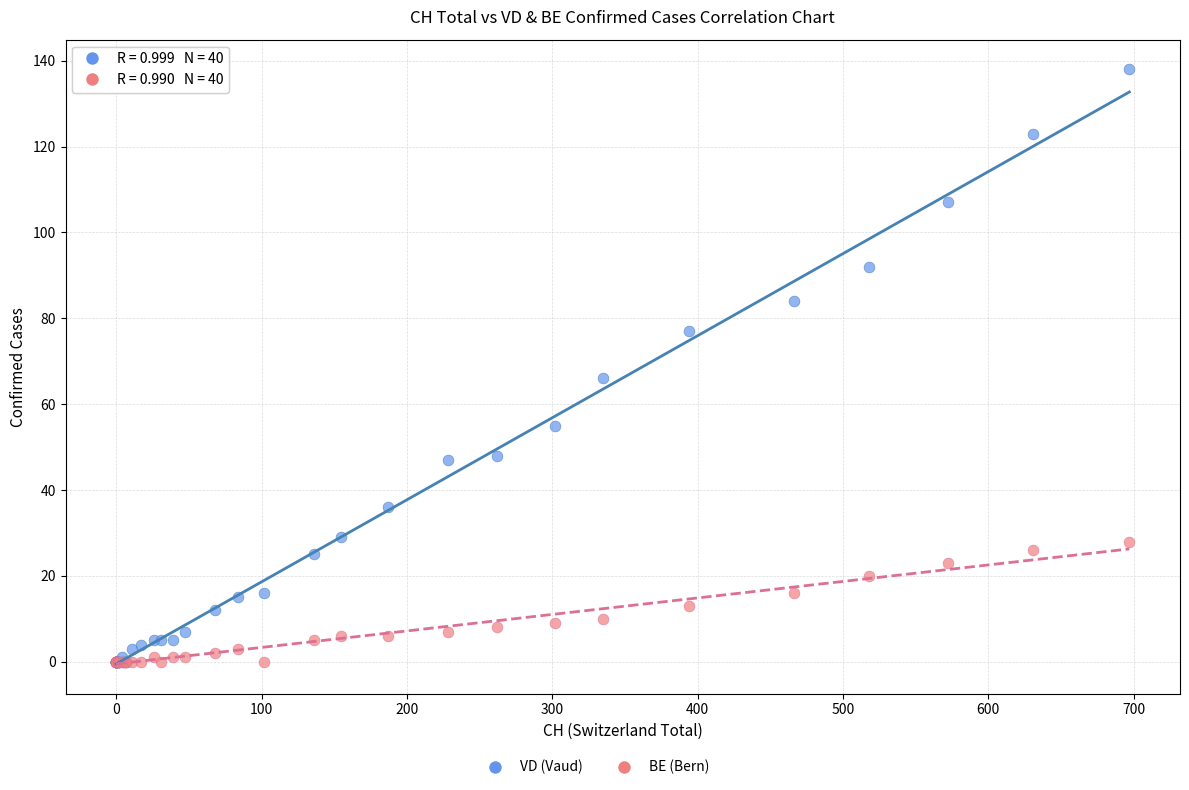

Across all series, what Y value is closest to 69?

66